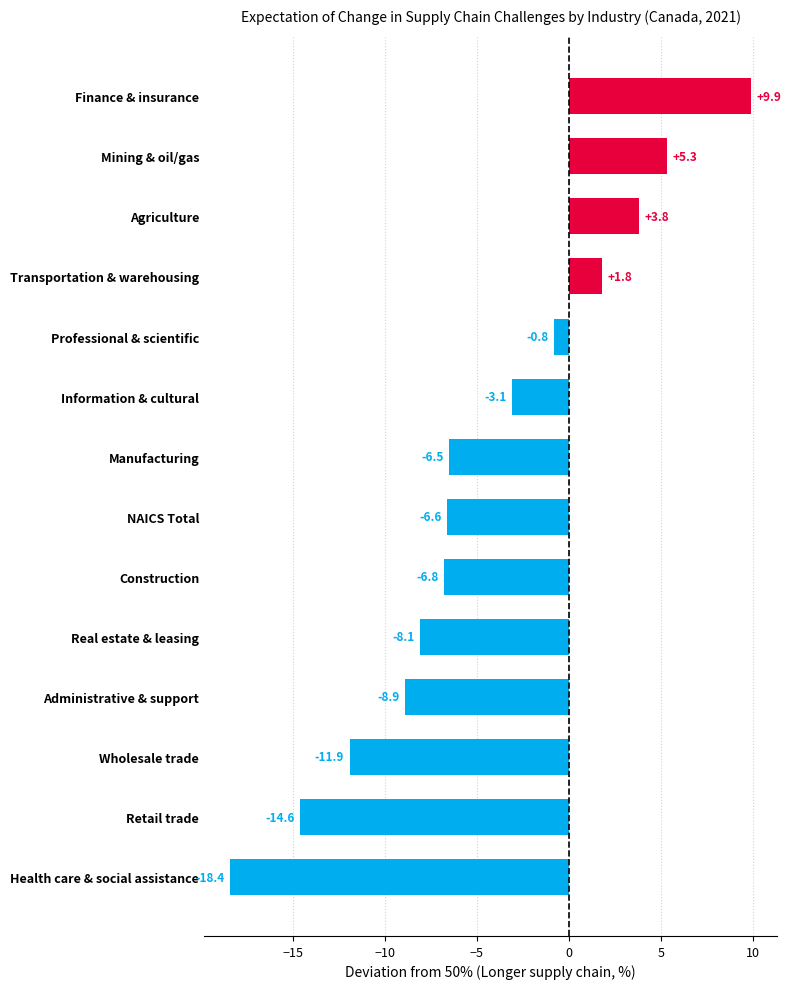

Reading bottom to top, what are all the values shown in this chart?

-18.4	-14.6	-11.9	-8.9	-8.1	-6.8	-6.6	-6.5	-3.1	-0.8	1.8	3.8	5.3	9.9